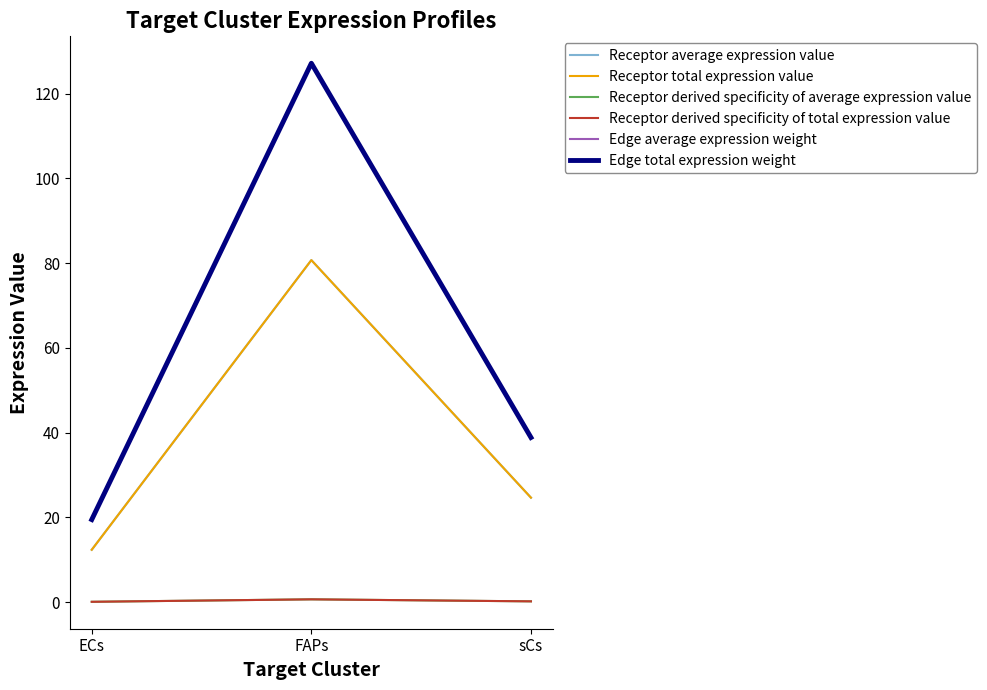

How many lines are shown in the chart?

6